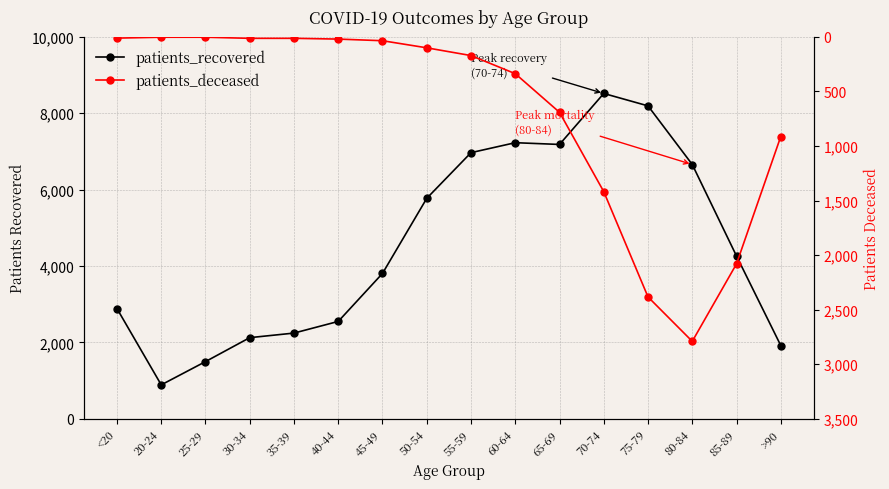

What is the total value across all series at 20-24?

892